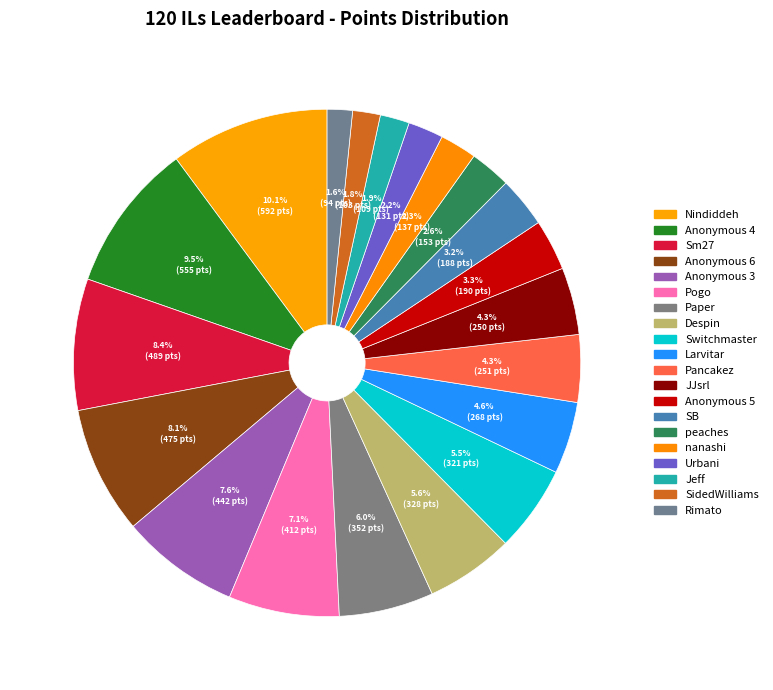

To the nearest percent, what is the difference between the Paper and nanashi slice percentages?

4%